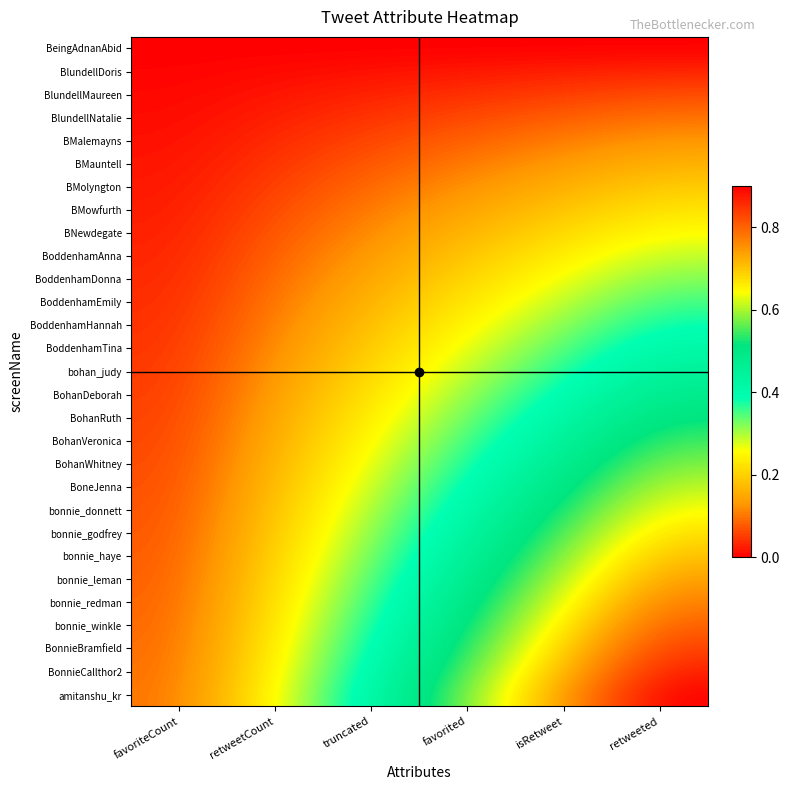

Reading left to right, what are all the values shown in this chart?

BeingAdnanAbid: favoriteCount=0.0	retweetCount=0.0	truncated=0.0	favorited=0.0	isRetweet=0.0	retweeted=0.0
BlundellDoris: favoriteCount=0.0	retweetCount=0.0	truncated=0.0	favorited=0.0	isRetweet=0.0	retweeted=0.0
BlundellMaureen: favoriteCount=0.0	retweetCount=0.0	truncated=0.0	favorited=0.0	isRetweet=0.1	retweeted=0.1
BlundellNatalie: favoriteCount=0.0	retweetCount=0.0	truncated=0.0	favorited=0.1	isRetweet=0.1	retweeted=0.1
BMalemayns: favoriteCount=0.0	retweetCount=0.0	truncated=0.1	favorited=0.1	isRetweet=0.1	retweeted=0.1
BMauntell: favoriteCount=0.0	retweetCount=0.0	truncated=0.1	favorited=0.1	isRetweet=0.1	retweeted=0.2
BMolyngton: favoriteCount=0.0	retweetCount=0.1	truncated=0.1	favorited=0.1	isRetweet=0.2	retweeted=0.2
BMowfurth: favoriteCount=0.0	retweetCount=0.1	truncated=0.1	favorited=0.1	isRetweet=0.2	retweeted=0.2
BNewdegate: favoriteCount=0.0	retweetCount=0.1	truncated=0.1	favorited=0.2	isRetweet=0.2	retweeted=0.3
BoddenhamAnna: favoriteCount=0.0	retweetCount=0.1	truncated=0.1	favorited=0.2	isRetweet=0.2	retweeted=0.3
BoddenhamDonna: favoriteCount=0.0	retweetCount=0.1	truncated=0.1	favorited=0.2	isRetweet=0.3	retweeted=0.3
BoddenhamEmily: favoriteCount=0.0	retweetCount=0.1	truncated=0.2	favorited=0.2	isRetweet=0.3	retweeted=0.4
BoddenhamHannah: favoriteCount=0.0	retweetCount=0.1	truncated=0.2	favorited=0.2	isRetweet=0.3	retweeted=0.4
BoddenhamTina: favoriteCount=0.0	retweetCount=0.1	truncated=0.2	favorited=0.3	isRetweet=0.3	retweeted=0.4
bohan_judy: favoriteCount=0.0	retweetCount=0.1	truncated=0.2	favorited=0.3	isRetweet=0.4	retweeted=0.5
BohanDeborah: favoriteCount=0.1	retweetCount=0.1	truncated=0.2	favorited=0.3	isRetweet=0.4	retweeted=0.5
BohanRuth: favoriteCount=0.1	retweetCount=0.1	truncated=0.2	favorited=0.3	isRetweet=0.4	retweeted=0.5
BohanVeronica: favoriteCount=0.1	retweetCount=0.2	truncated=0.3	favorited=0.4	isRetweet=0.4	retweeted=0.5
BohanWhitney: favoriteCount=0.1	retweetCount=0.2	truncated=0.3	favorited=0.4	isRetweet=0.5	retweeted=0.6
BoneJenna: favoriteCount=0.1	retweetCount=0.2	truncated=0.3	favorited=0.4	isRetweet=0.5	retweeted=0.6
bonnie_donnett: favoriteCount=0.1	retweetCount=0.2	truncated=0.3	favorited=0.4	isRetweet=0.5	retweeted=0.6
bonnie_godfrey: favoriteCount=0.1	retweetCount=0.2	truncated=0.3	favorited=0.4	isRetweet=0.6	retweeted=0.7
bonnie_haye: favoriteCount=0.1	retweetCount=0.2	truncated=0.3	favorited=0.5	isRetweet=0.6	retweeted=0.7
bonnie_leman: favoriteCount=0.1	retweetCount=0.2	truncated=0.3	favorited=0.5	isRetweet=0.6	retweeted=0.7
bonnie_redman: favoriteCount=0.1	retweetCount=0.2	truncated=0.4	favorited=0.5	isRetweet=0.6	retweeted=0.8
bonnie_winkle: favoriteCount=0.1	retweetCount=0.2	truncated=0.4	favorited=0.5	isRetweet=0.7	retweeted=0.8
BonnieBramfield: favoriteCount=0.1	retweetCount=0.2	truncated=0.4	favorited=0.5	isRetweet=0.7	retweeted=0.8
BonnieCallthor2: favoriteCount=0.1	retweetCount=0.2	truncated=0.4	favorited=0.6	isRetweet=0.7	retweeted=0.9
amitanshu_kr: favoriteCount=0.1	retweetCount=0.3	truncated=0.4	favorited=0.6	isRetweet=0.7	retweeted=0.9